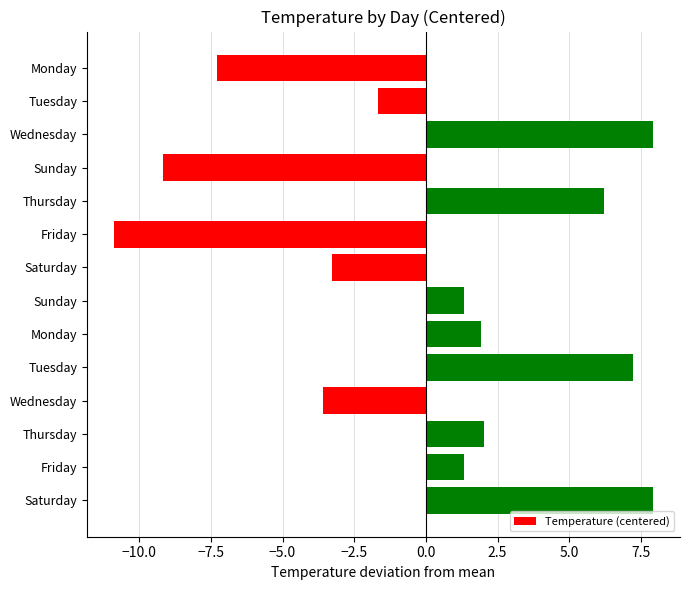

Are the bars horizontal?

Yes